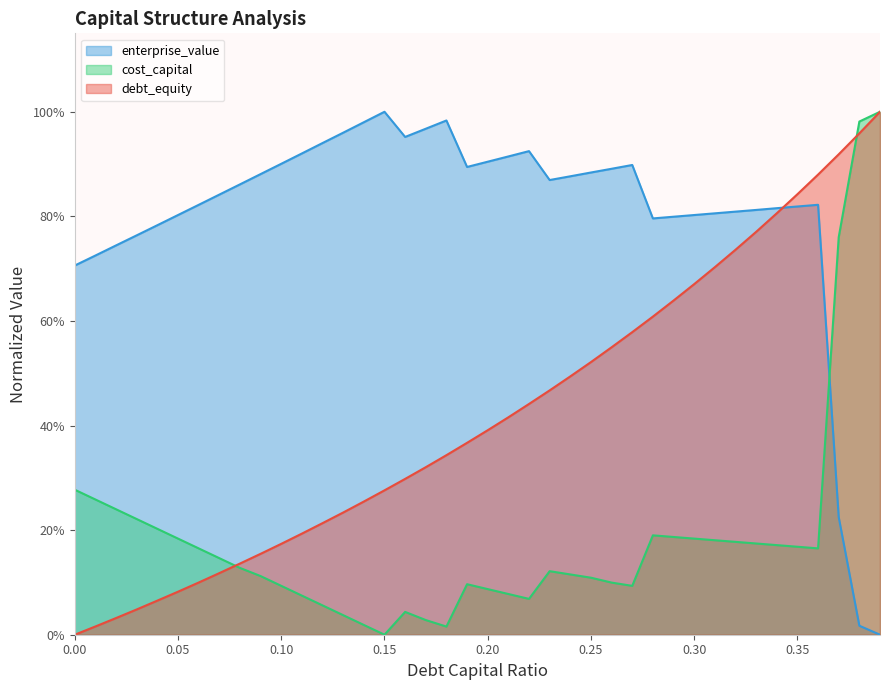

Reading left to right, transcribe all the data shown in this chart.

debt_capital: 0.0	0.0	0.0	0.0	0.1	0.1	0.1	0.1	0.1	0.2	0.2	0.2	0.2	0.2	0.3	0.3	0.3	0.3	0.3	0.4	0.4	0.4	0.4	0.5	0.5	0.5	0.5	0.6	0.6	0.6	0.7	0.7	0.7	0.8	0.8	0.8	0.9	0.9	1.0	1.0
cost_capital: 0.3	0.3	0.2	0.2	0.2	0.2	0.2	0.1	0.1	0.1	0.1	0.1	0.1	0.0	0.0	0.0	0.0	0.0	0.0	0.1	0.1	0.1	0.1	0.1	0.1	0.1	0.1	0.1	0.2	0.2	0.2	0.2	0.2	0.2	0.2	0.2	0.2	0.8	1.0	1.0
enterprise_value: 0.7	0.7	0.7	0.8	0.8	0.8	0.8	0.8	0.9	0.9	0.9	0.9	0.9	1.0	1.0	1.0	1.0	1.0	1.0	0.9	0.9	0.9	0.9	0.9	0.9	0.9	0.9	0.9	0.8	0.8	0.8	0.8	0.8	0.8	0.8	0.8	0.8	0.2	0.0	0.0